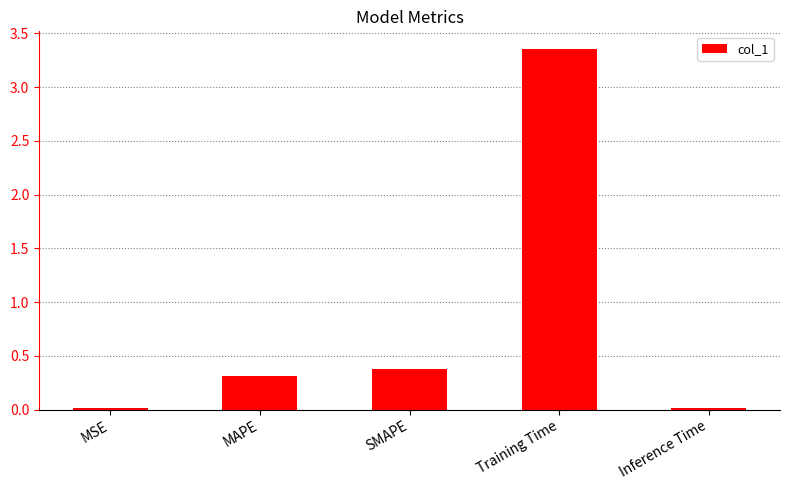

Is it true that the value at MAPE is 0.3?

True